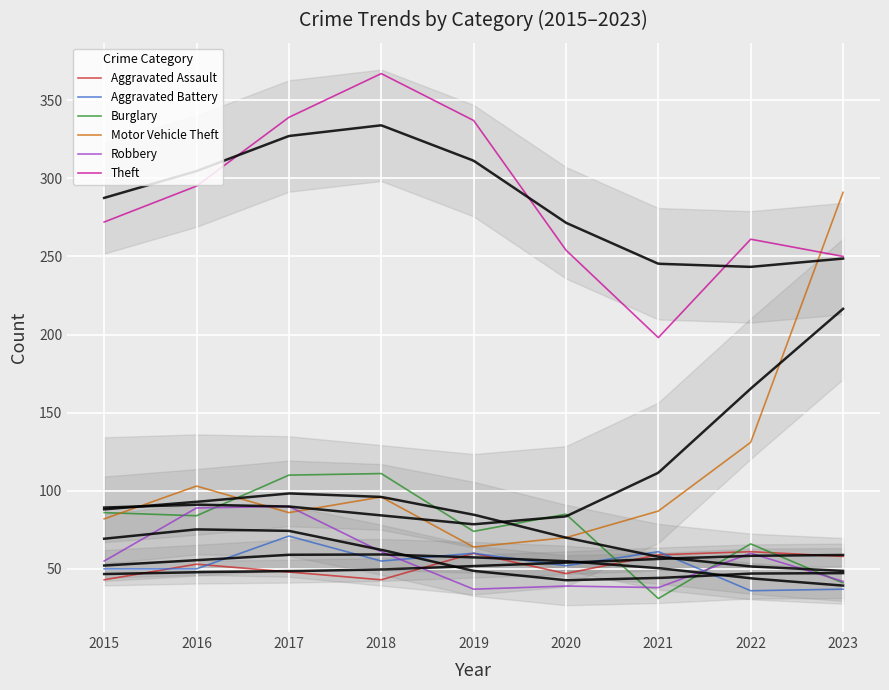

At which category does Theft reach its first local peak?

2018